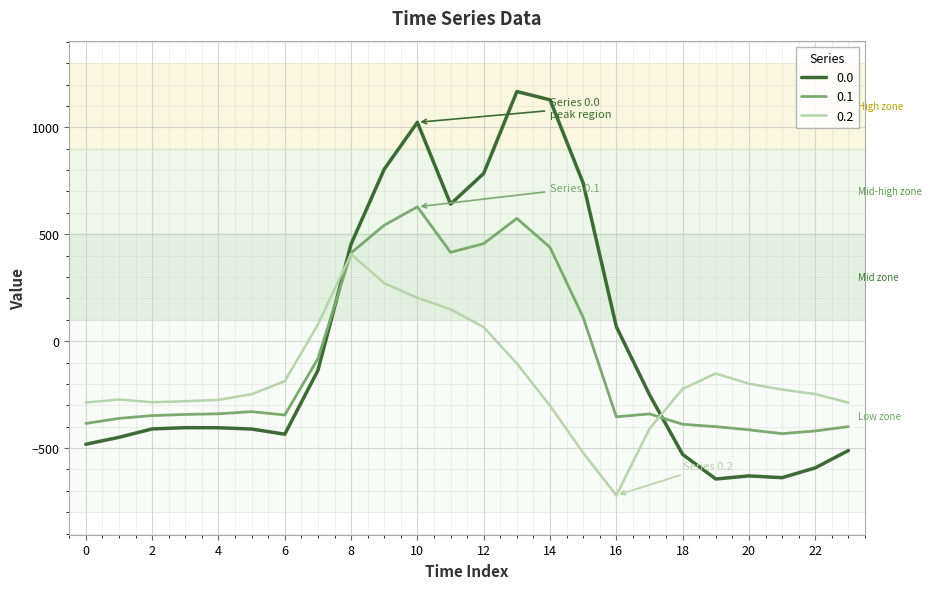

What is the minimum value shown in the chart?

-721.2